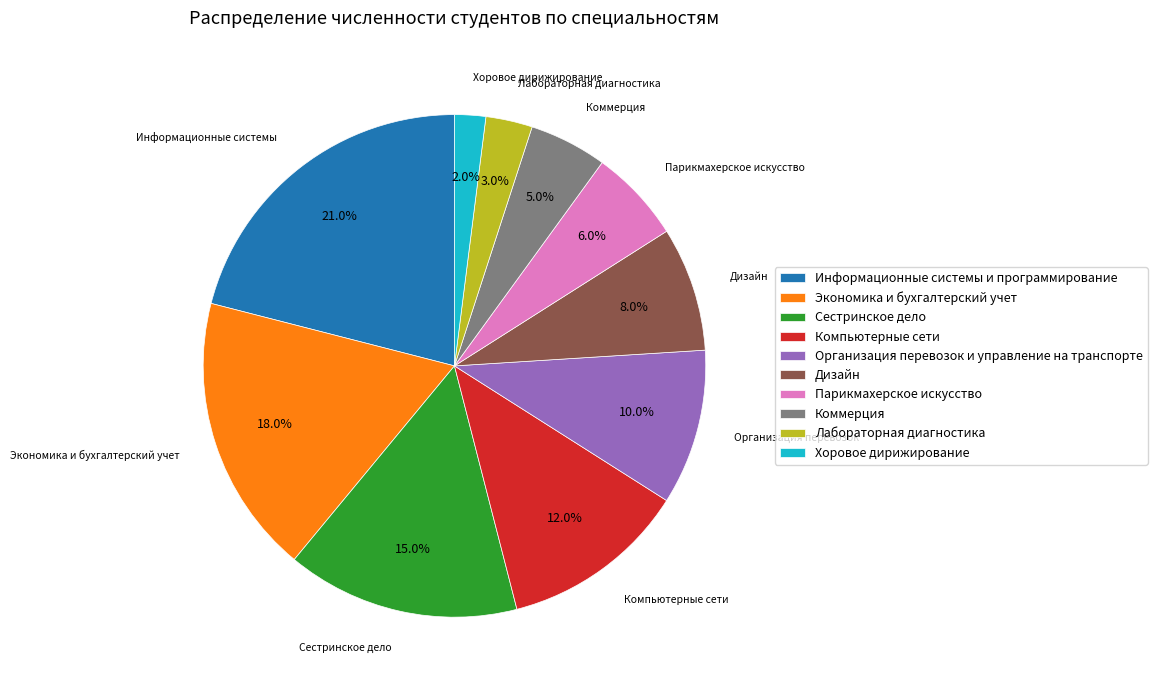

What percentage is the Парикмахерское искусство slice, to the nearest percent?

6%